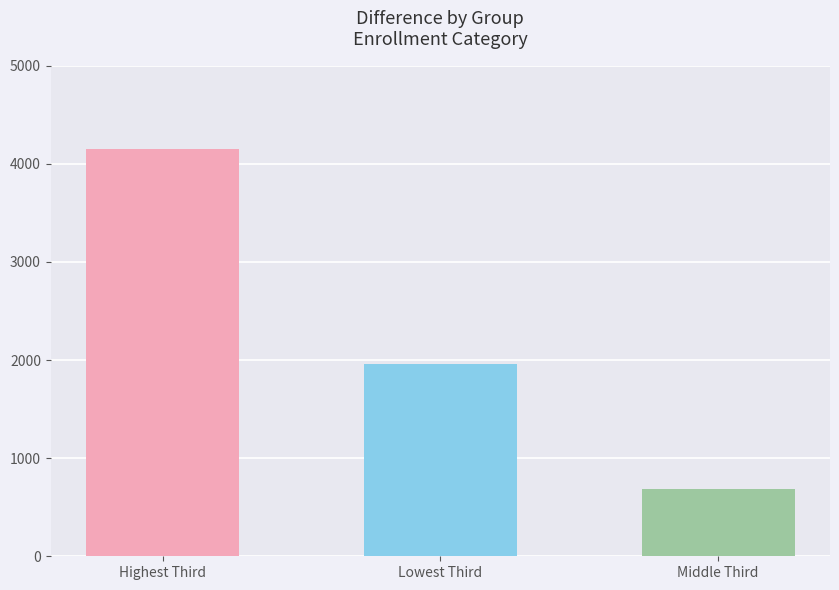

Are the bars grouped side by side (vs. stacked)?

No